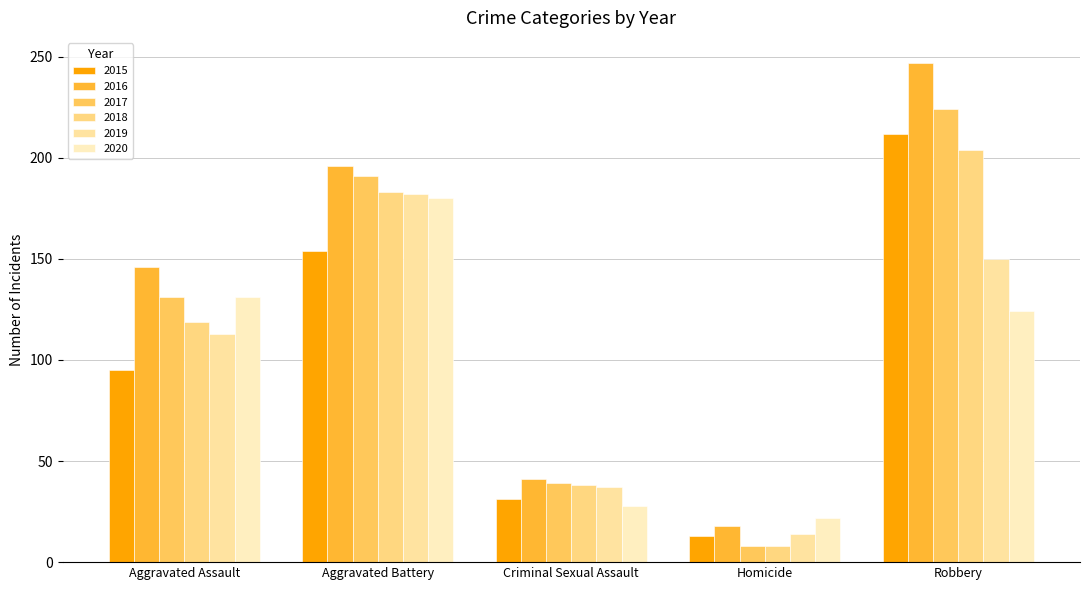

What is the difference between the 2018 values at Criminal Sexual Assault and Aggravated Assault?

81